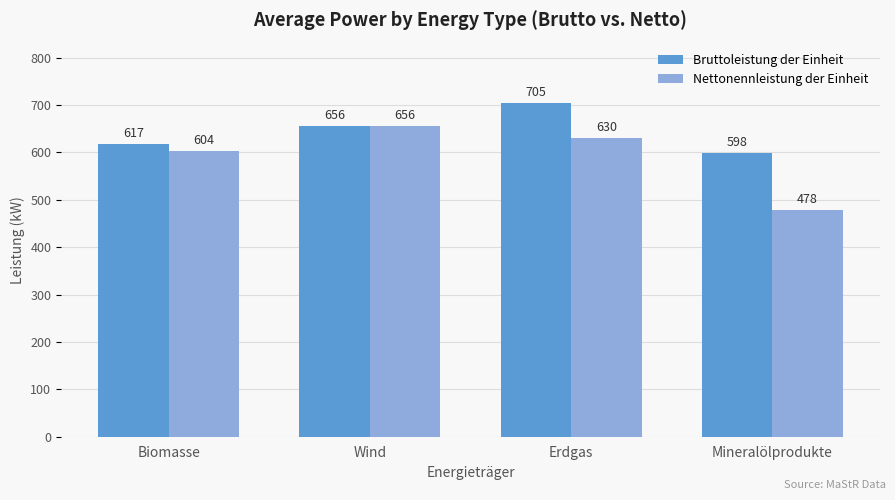

Are the bars horizontal?

No